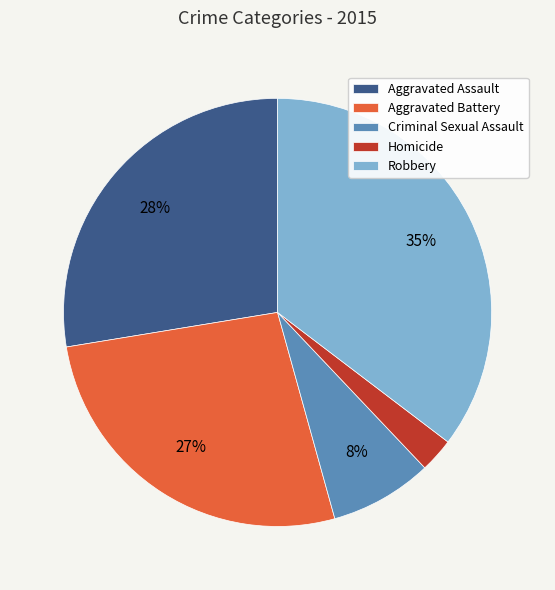

Rank the categories by value from lowest to highest.

Homicide, Criminal Sexual Assault, Aggravated Battery, Aggravated Assault, Robbery